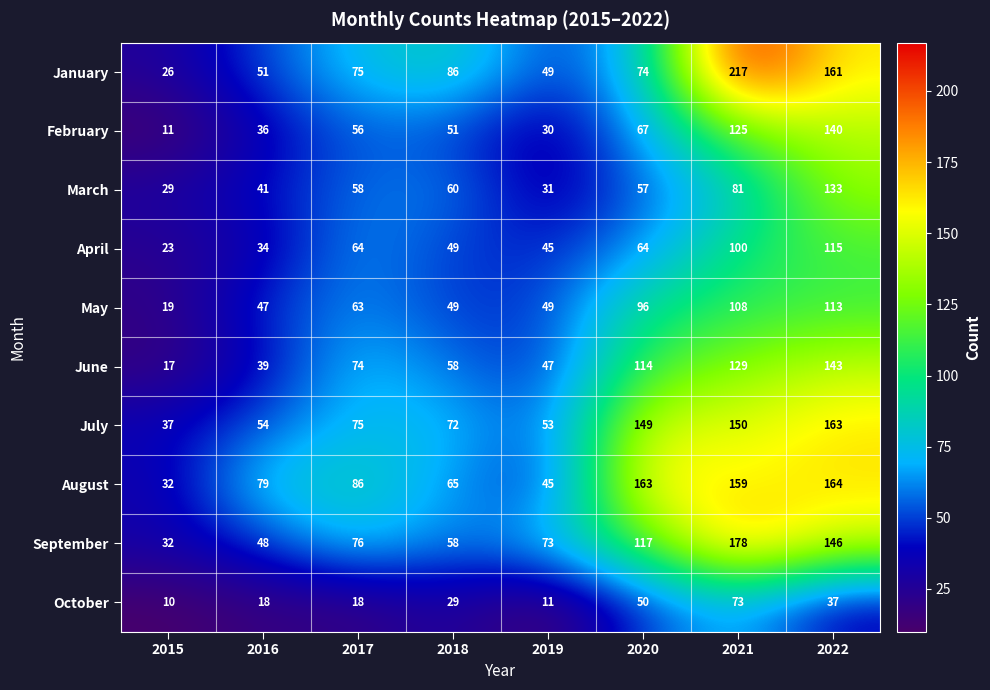

The May series shows 86 at 2019. True or false?

False